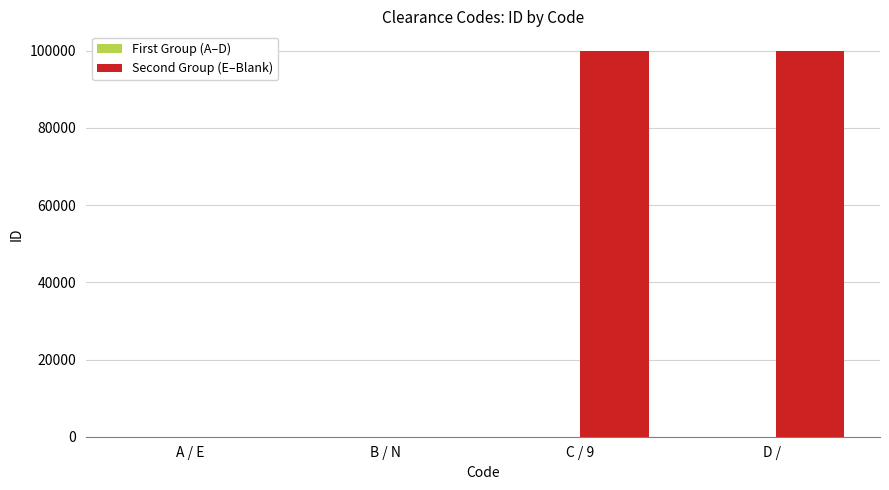

Which series has the largest total across all categories?

Second Group (E–Blank)